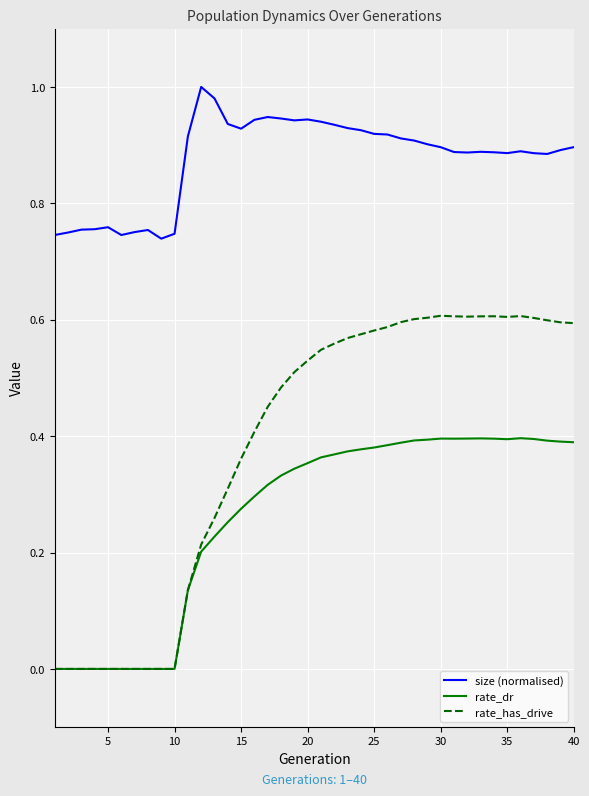

Rank the series by their maximum value, from highest to lowest.

size (normalised), rate_has_drive, rate_dr